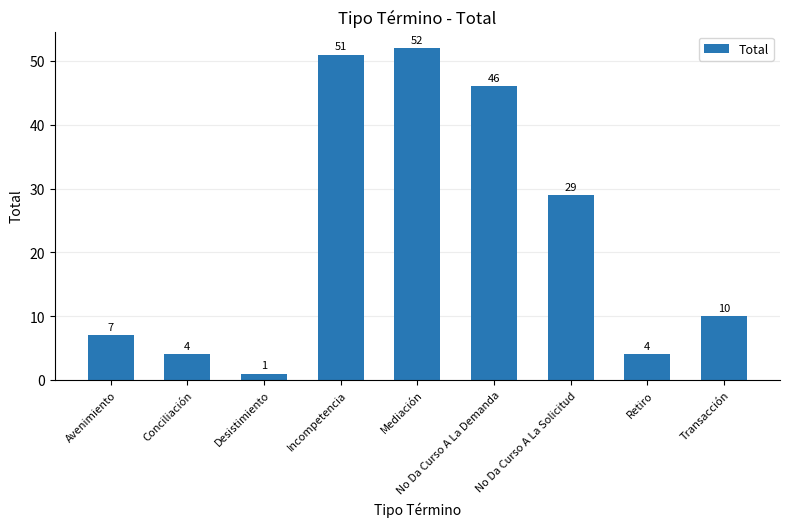

At which label does the data first exceed 10?

Incompetencia